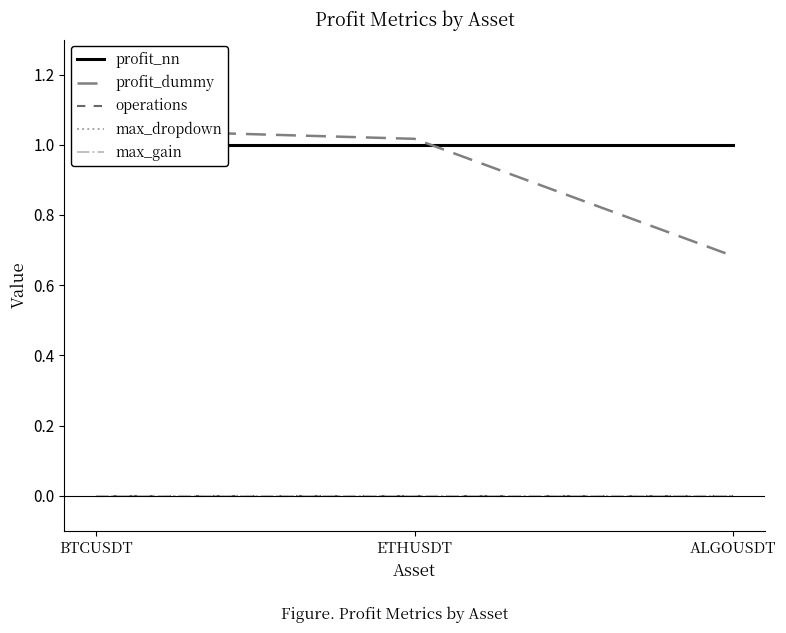

How many lines are shown in the chart?

5